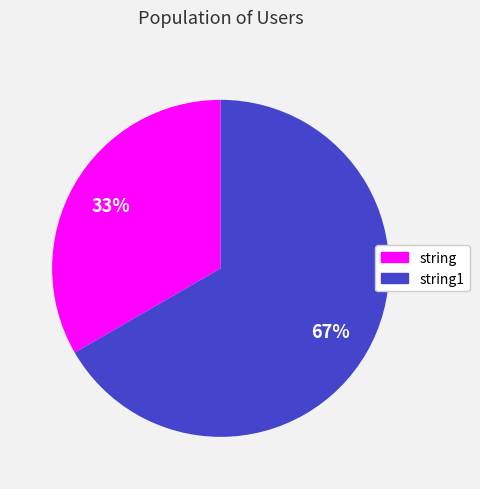

Is it true that string1 is 67% of the pie?

True